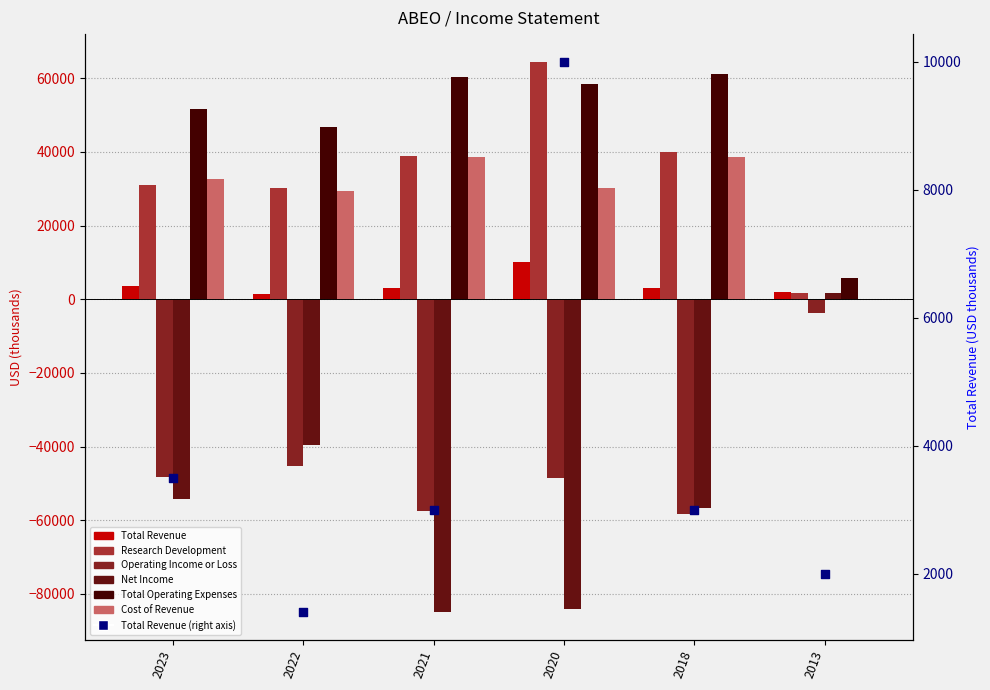

At how many categories does at least one series exceed 34612?

5